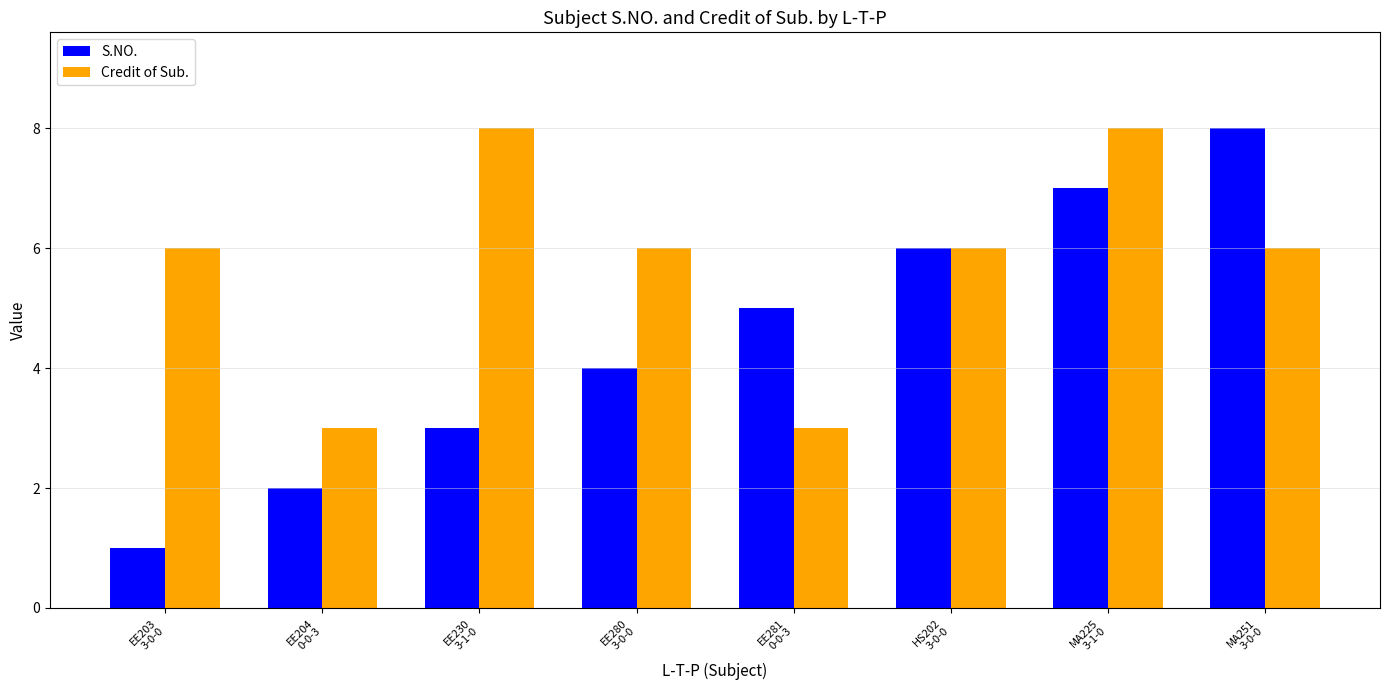

Which series has the widest spread of values?

S.NO.